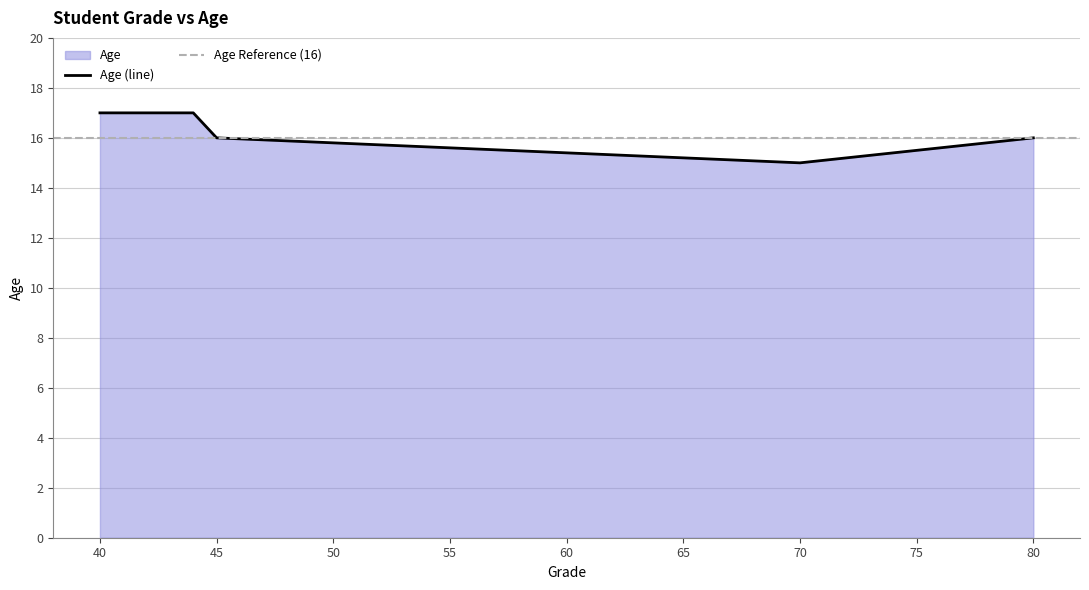

What is the difference between the maximum and minimum values?

2